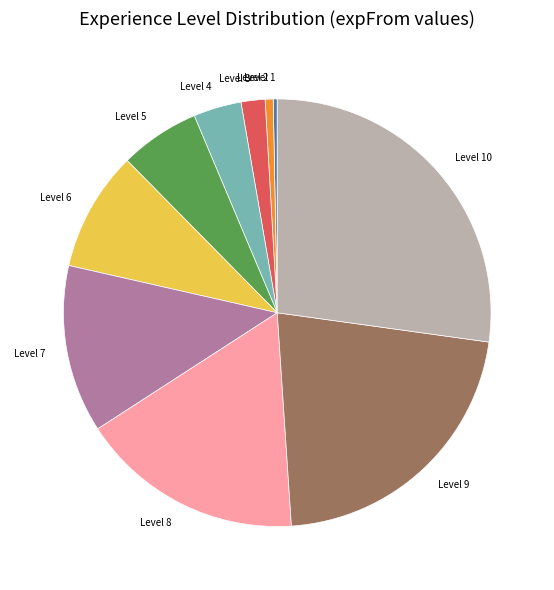

True or false: Level 4 accounts for 14% of the total.

False